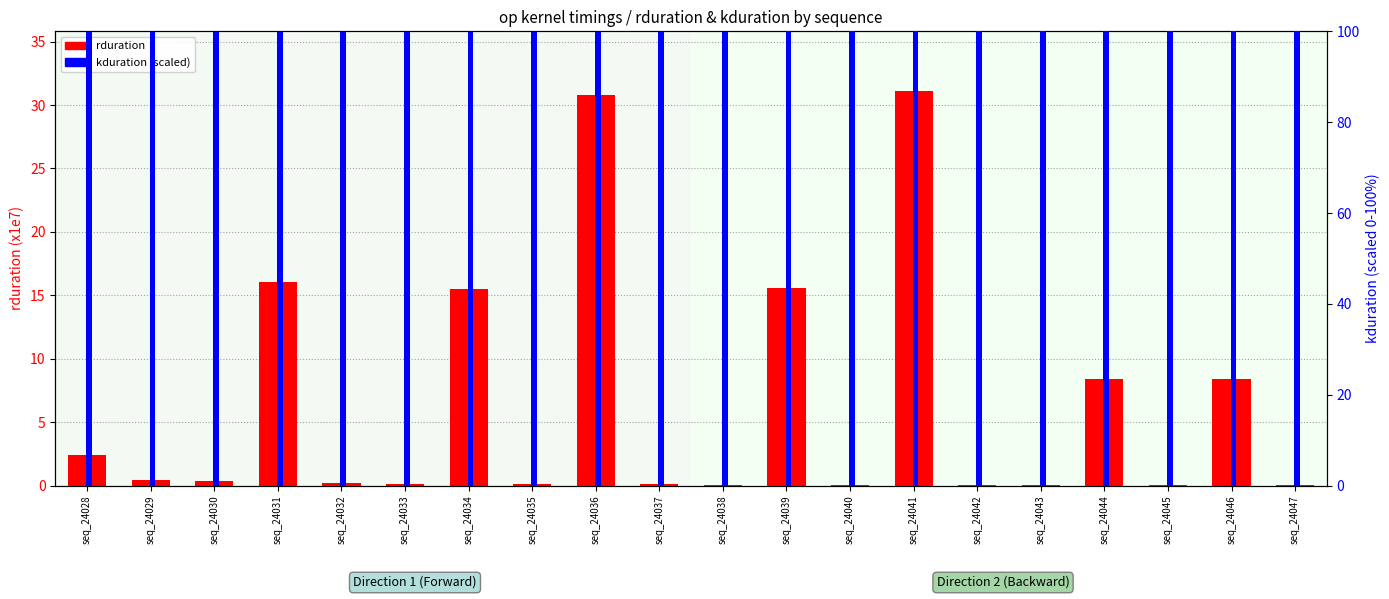

Between seq_24041 and seq_24029, which is larger?

seq_24041